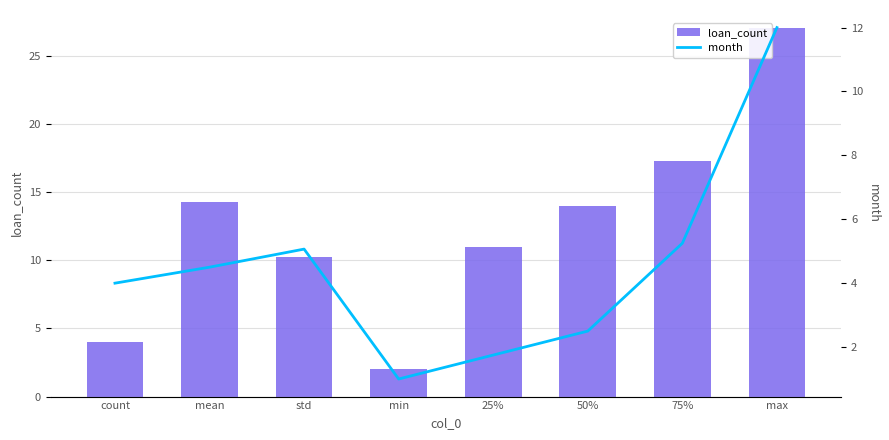

What are all the series names shown in the legend?

loan_count, month